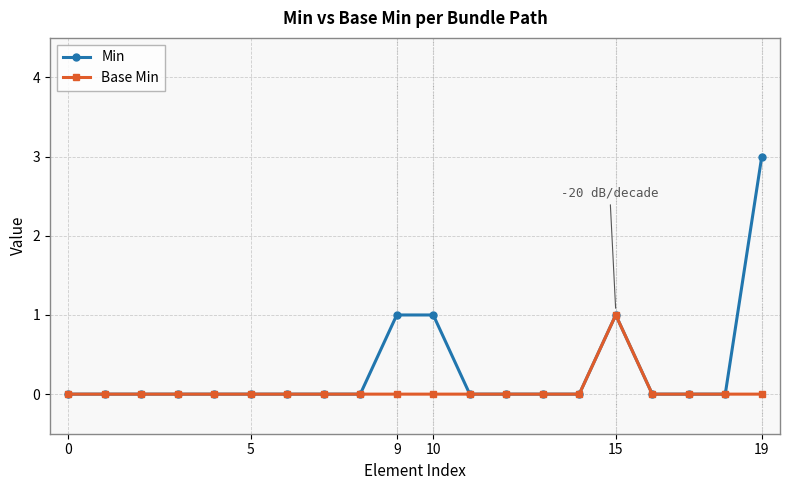

True or false: Min has more than 0 points higher than both neighbors.

True